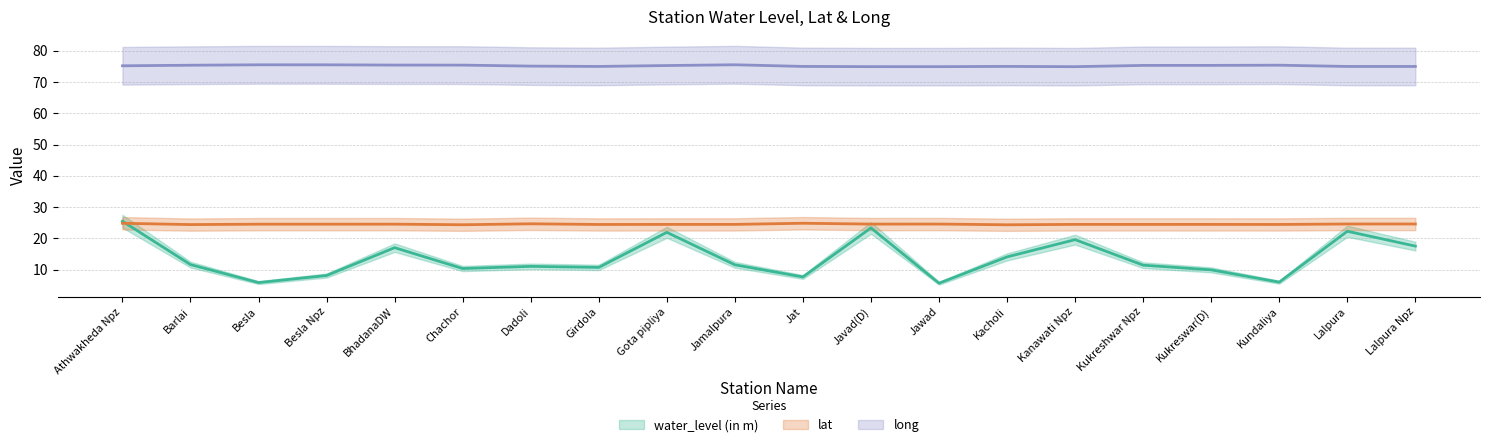

The value of water_level (in m) at Javad(D) is 36.9. True or false?

False